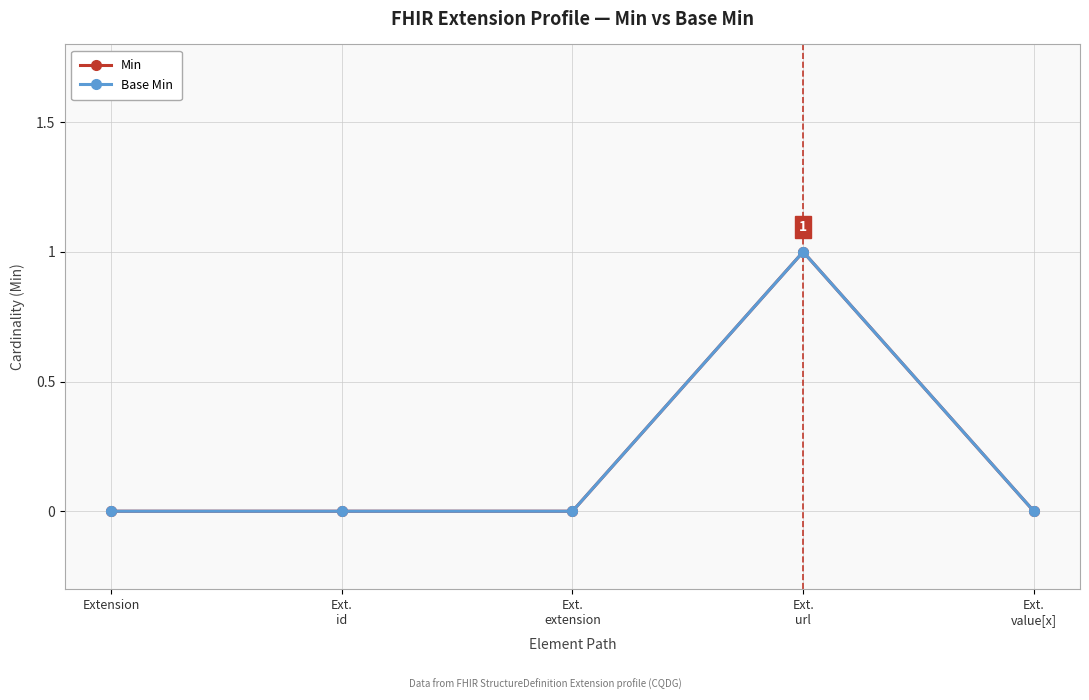

Is it true that Base Min equals -1 at Extension?

False